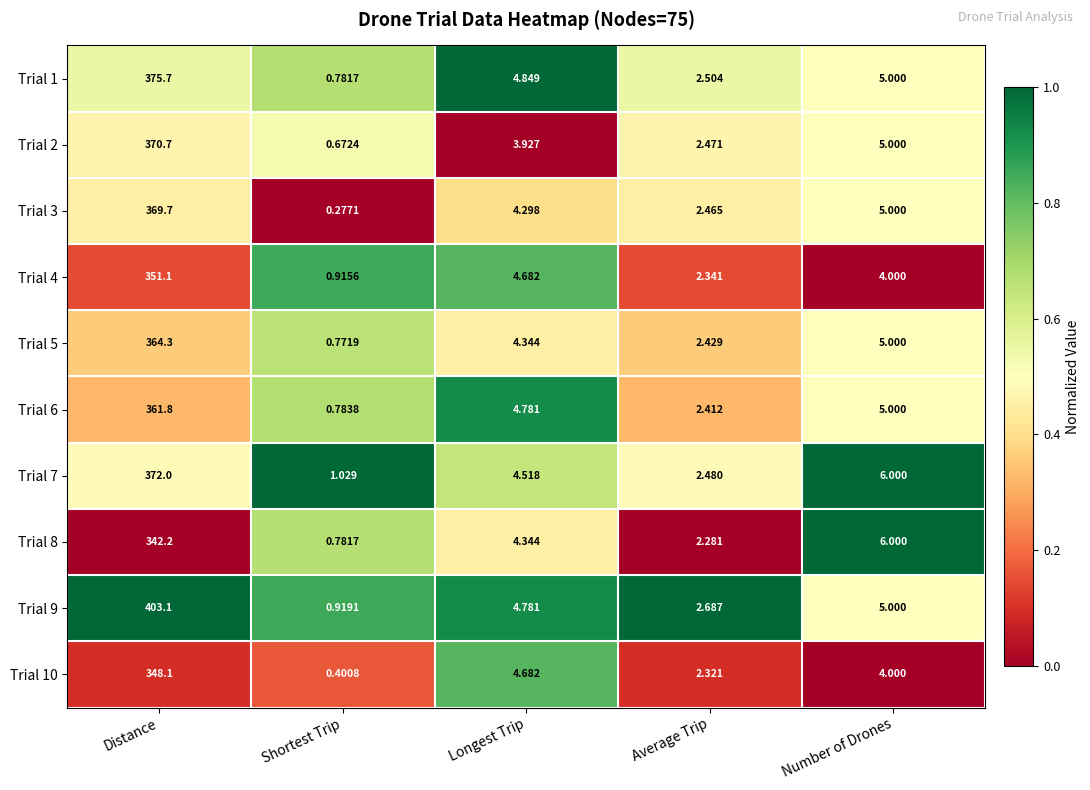

What is the difference between the highest and lowest values at Number of Drones?

2.0